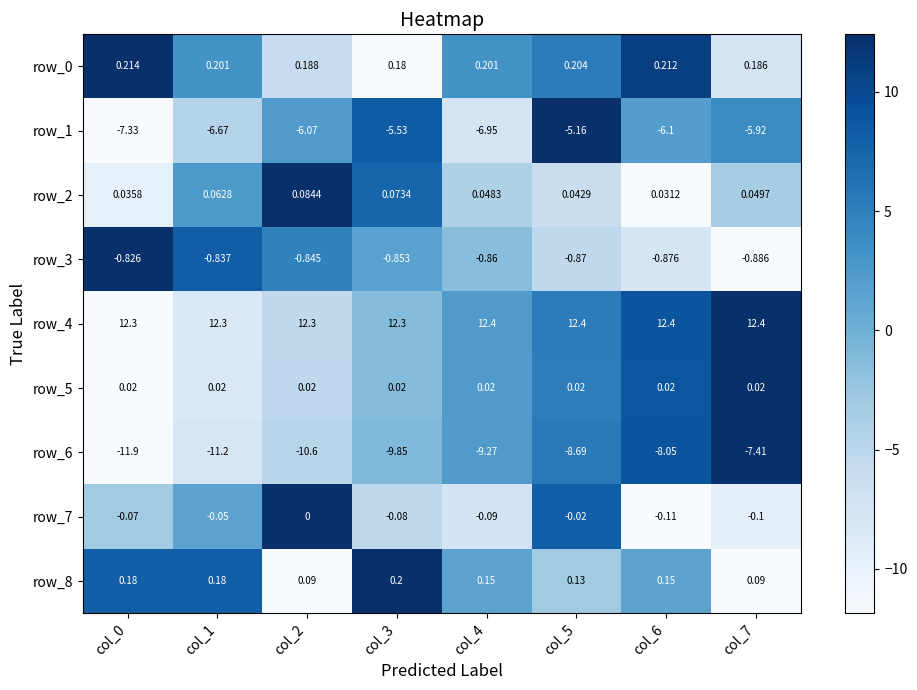

At which category is the sum across all series the highest?

col_7